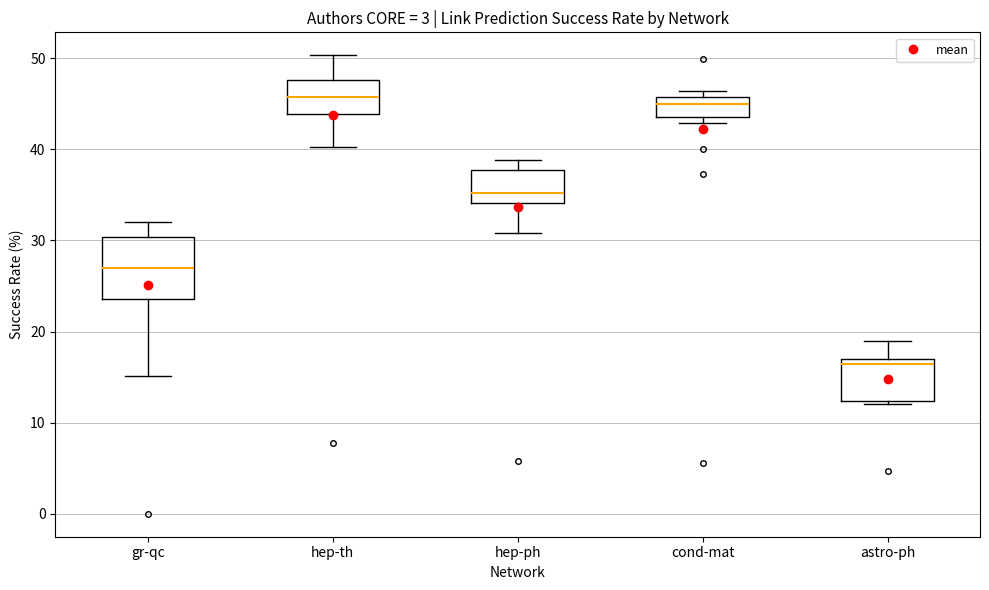

Reading left to right, read every box against the y-axis: the position of its median line, the range the box covers, and the ends of its whiskers. The values are not printed on the chart, so give them approximately, as read against the axis.

gr-qc: median 27, box 24 to 30, whiskers 15 to 32
hep-th: median 46, box 44 to 48, whiskers 40 to 50
hep-ph: median 35, box 34 to 38, whiskers 31 to 39
cond-mat: median 45, box 44 to 46, whiskers 43 to 46 (just above the box's upper edge)
astro-ph: median 16, box 12 to 17, whiskers 12 (just below the box's lower edge) to 19